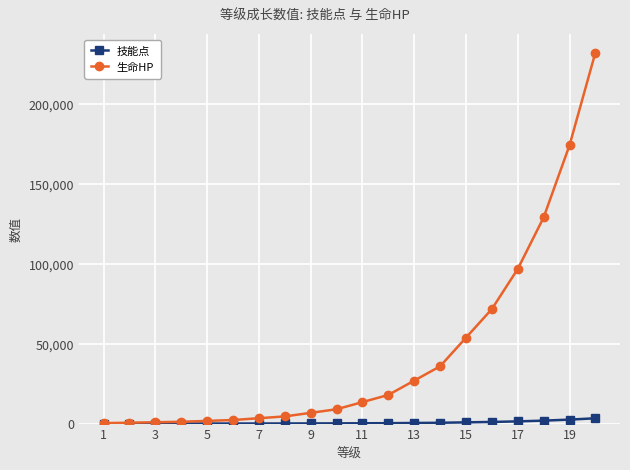

What is the difference between the second highest and minimum values in the 生命HP series?

173902.4